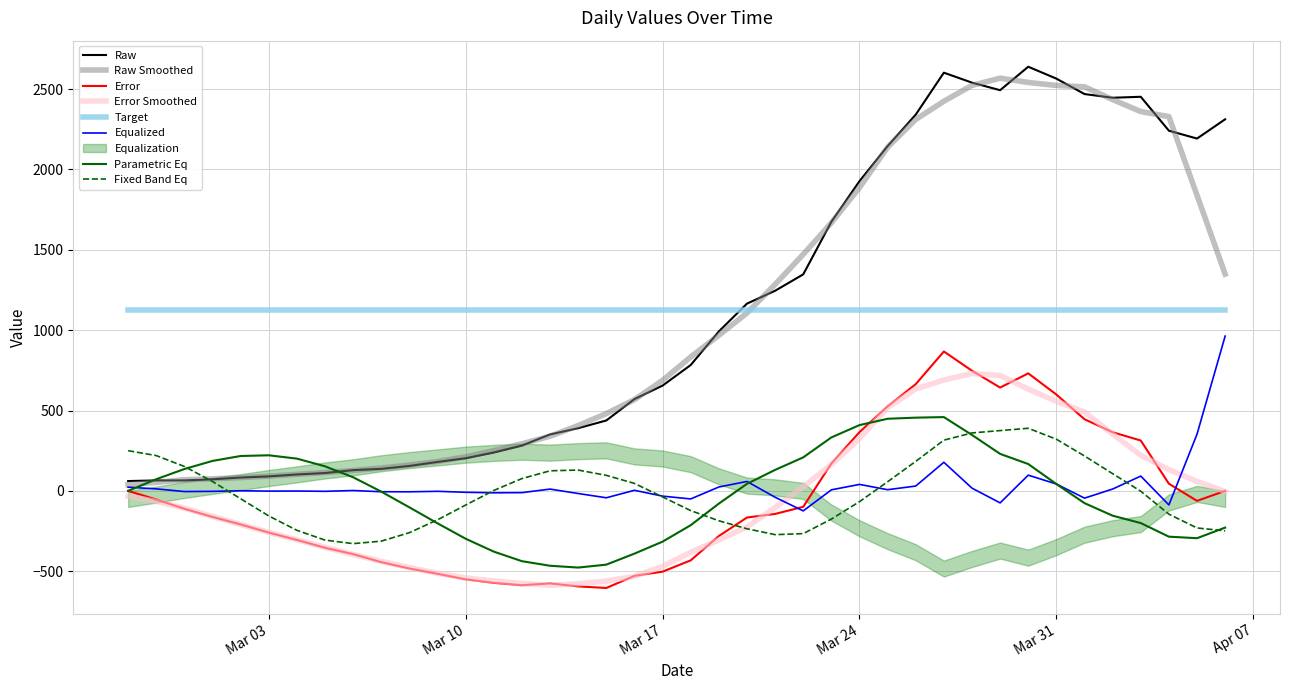

True or false: Target and Parametric Eq cross at least once.

False